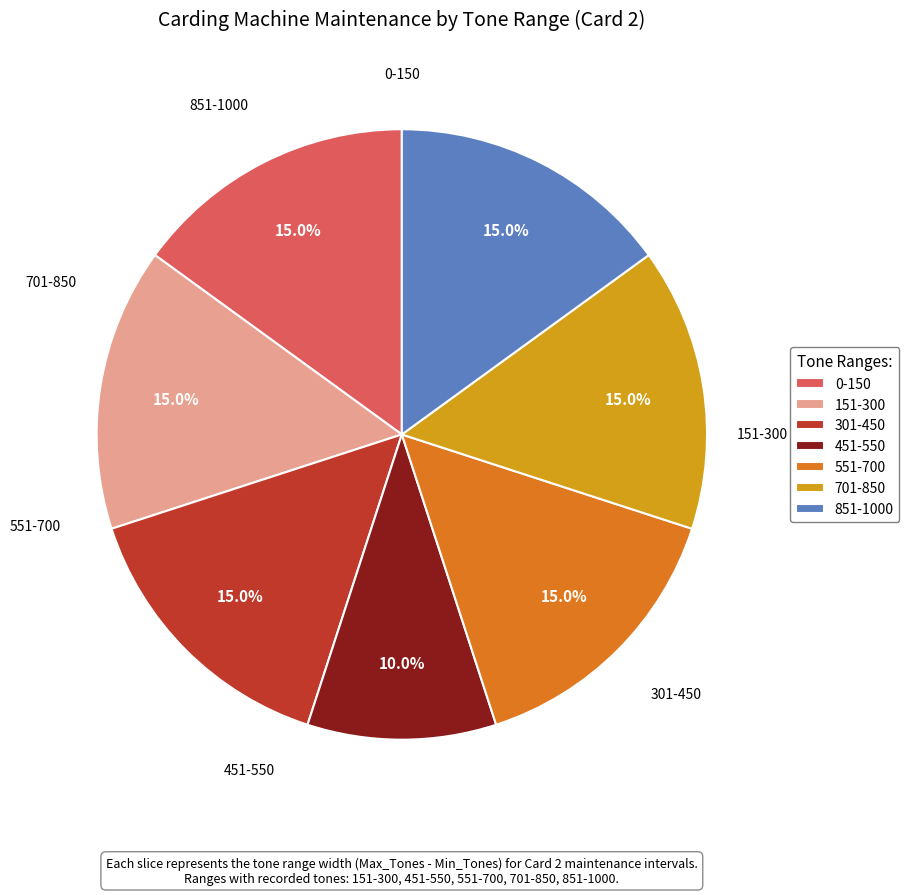

What percentage do 151-300 and 701-850 together represent?

30.0%